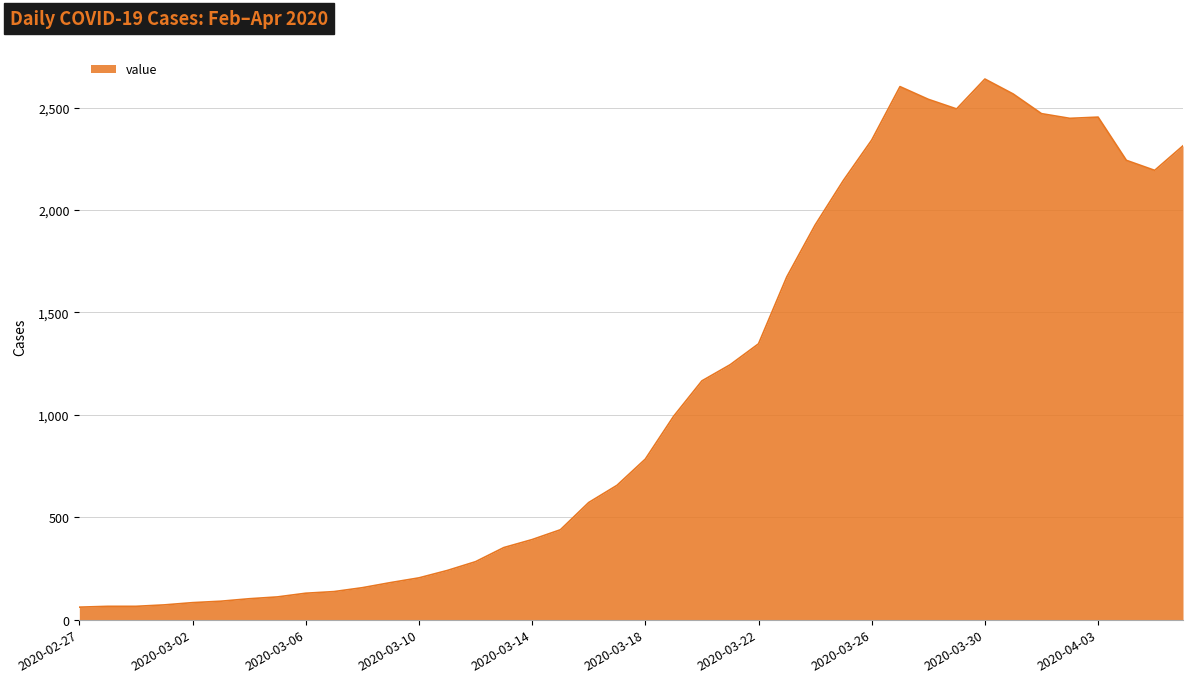

What is the difference between the maximum and minimum values?

2579